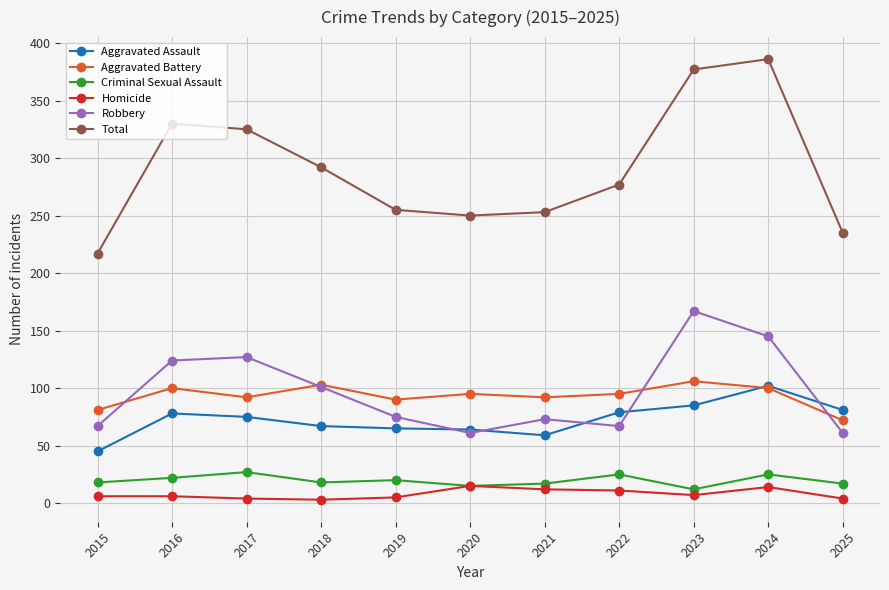

Which series changed the most between 2015 and 2017?

Total